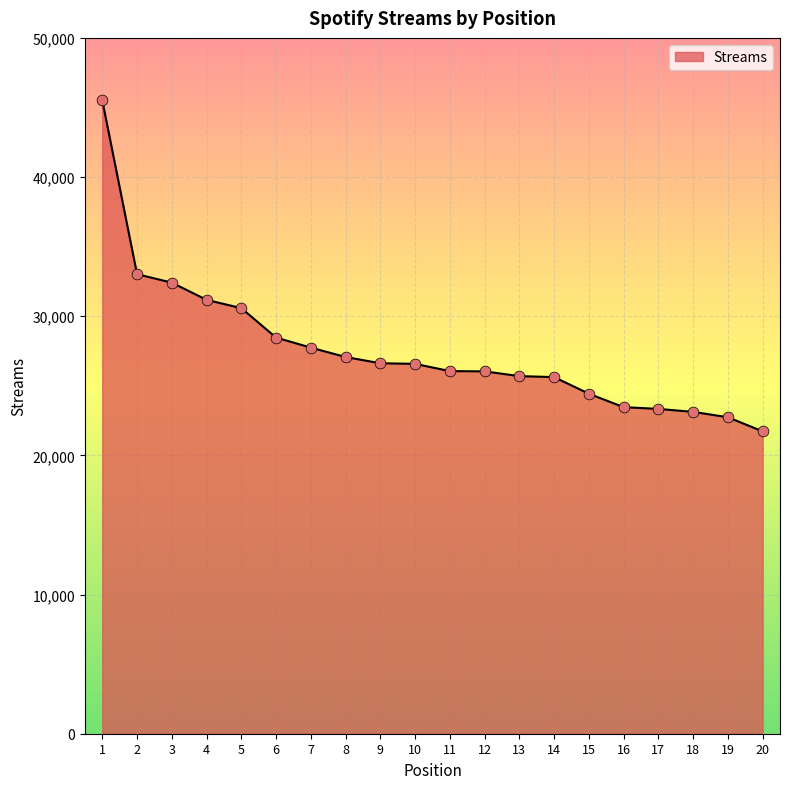

What is the change in value from 10 to 15?

-2146